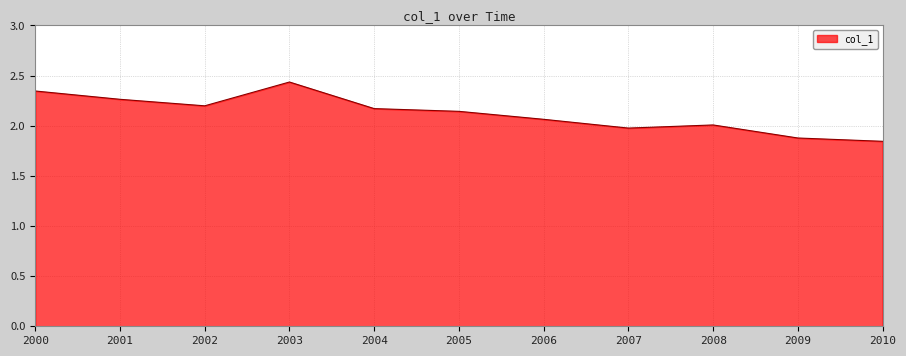

Which has a higher value, 2002 or 2003?

2003